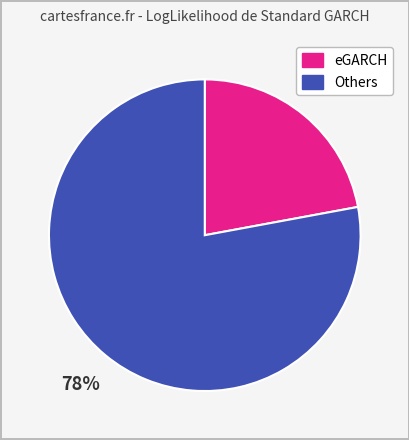

To the nearest percent, what is the difference between the largest and smallest slice percentages?

56%